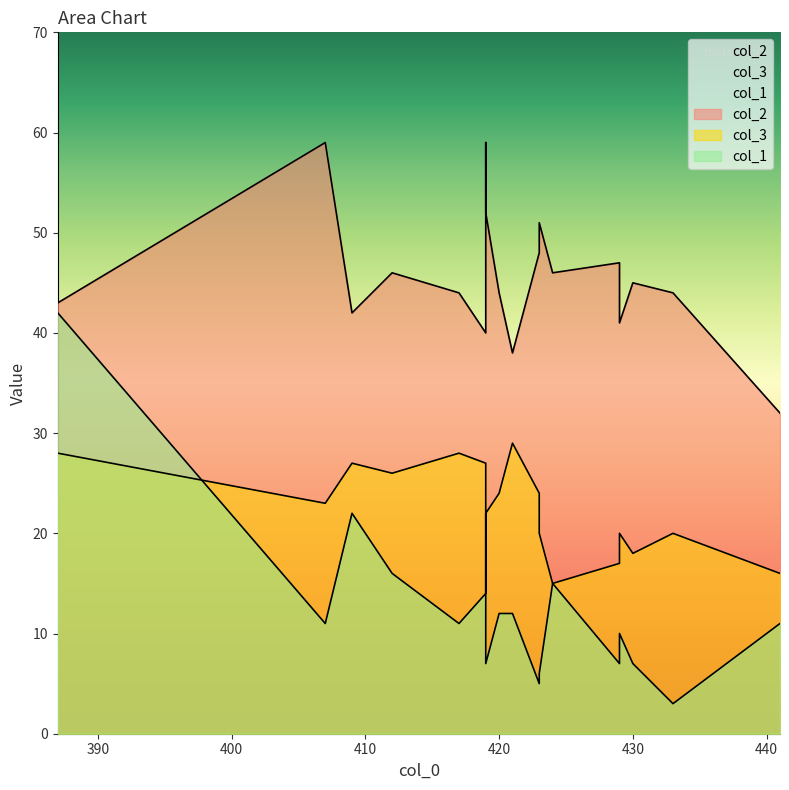

Is the value of col_3 at 419 greater than the value of col_2 at 420?

No